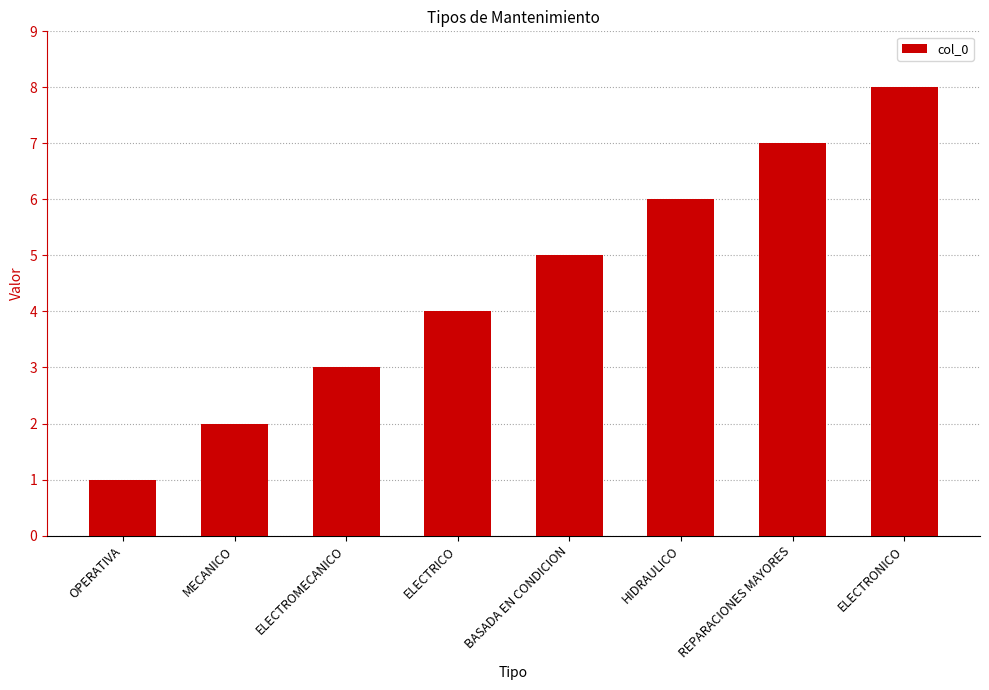

Count the values in the range 3 to 7.

5